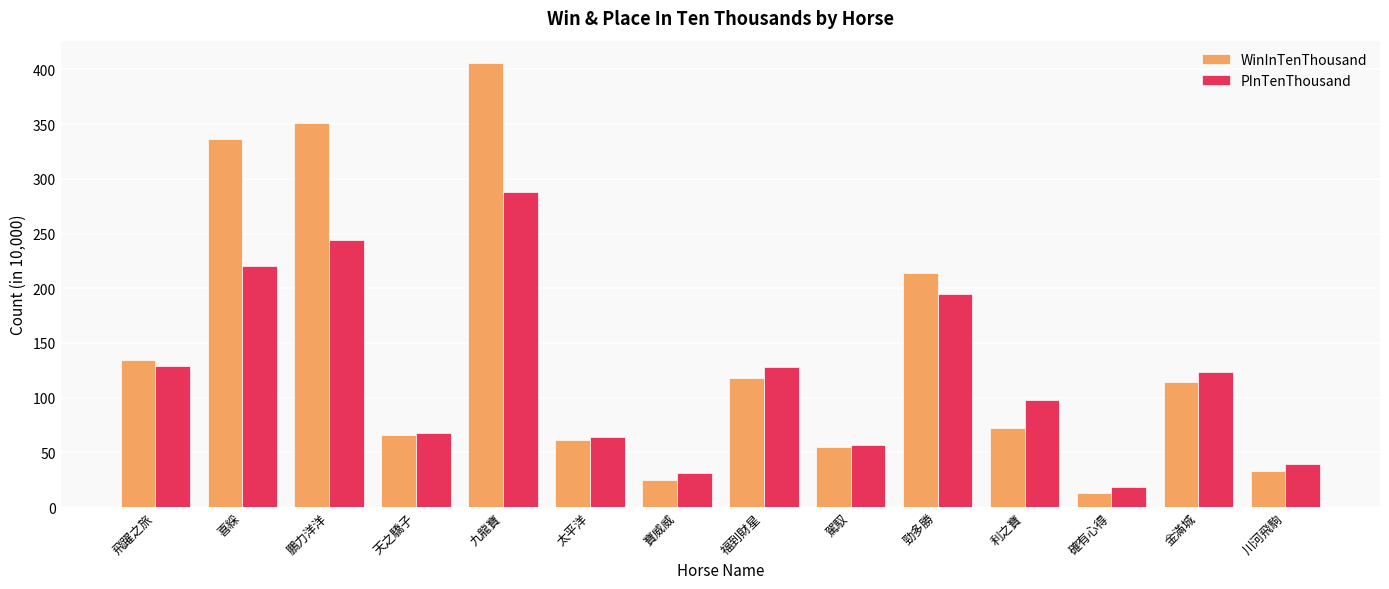

What is the label of the 1st bar from the right?

川河飛駒